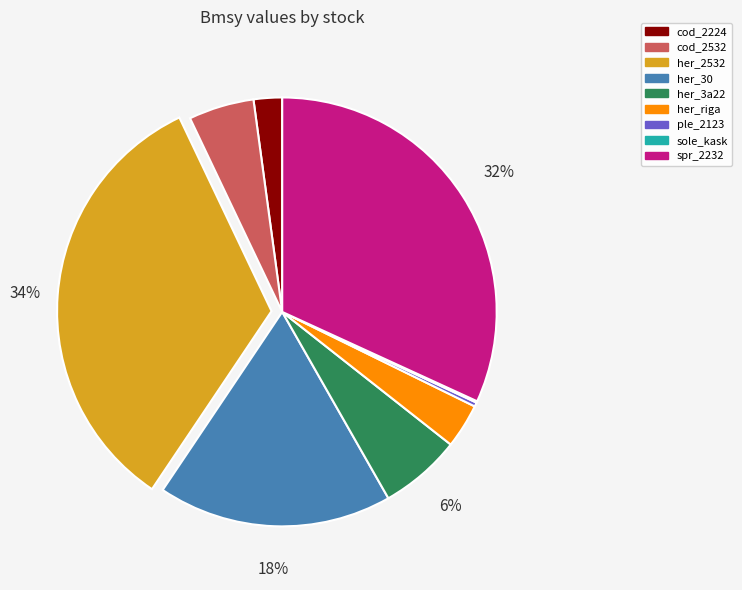

Which has a higher value, her_3a22 or her_2532?

her_2532